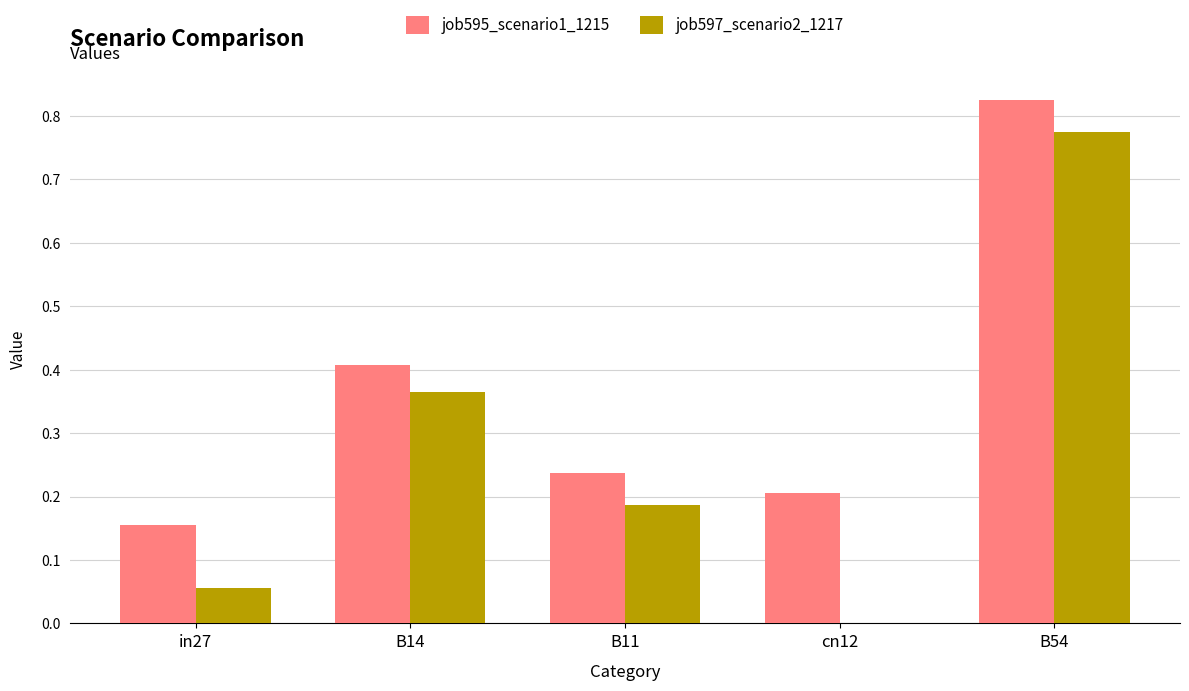

The job597_scenario2_1217 series shows 0.4 at B54. True or false?

False